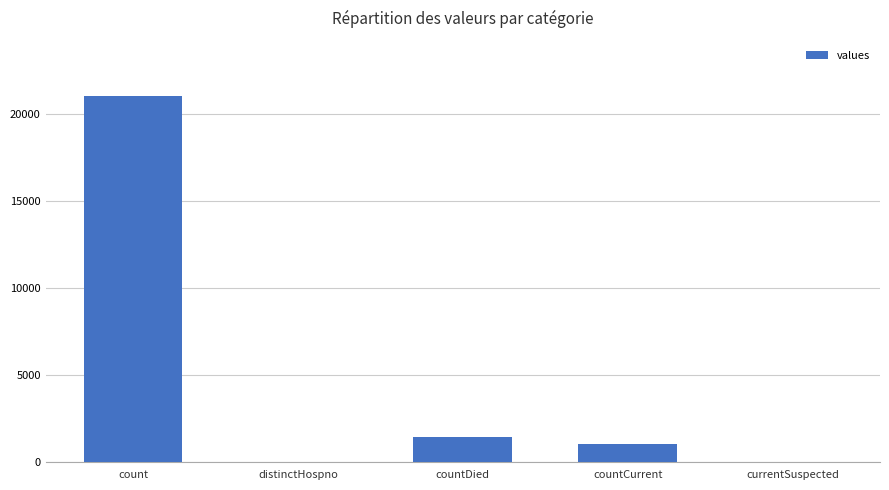

What is the average value?

4692